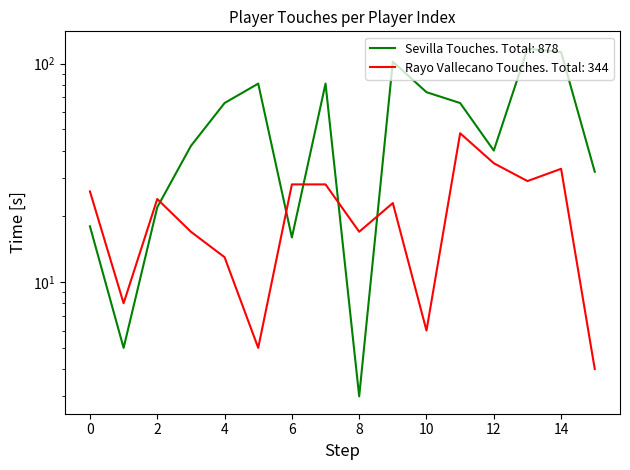

Count the number of data series in this chart.

2